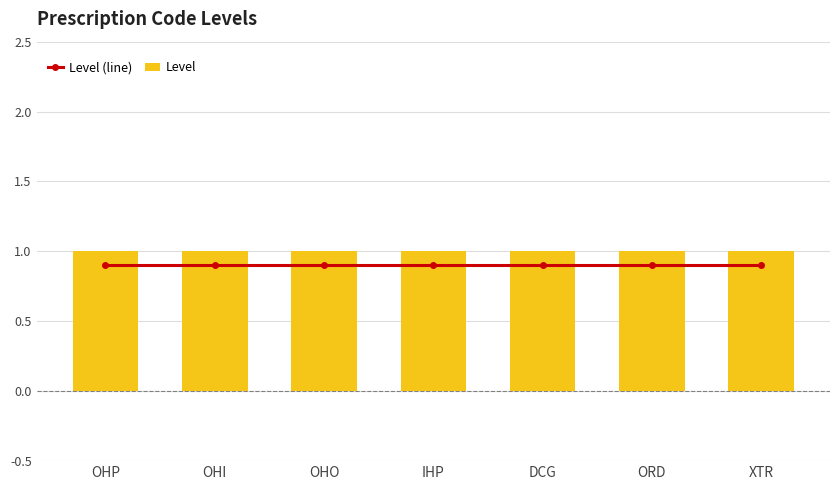

Is it true that Level equals 1.0 at XTR?

True